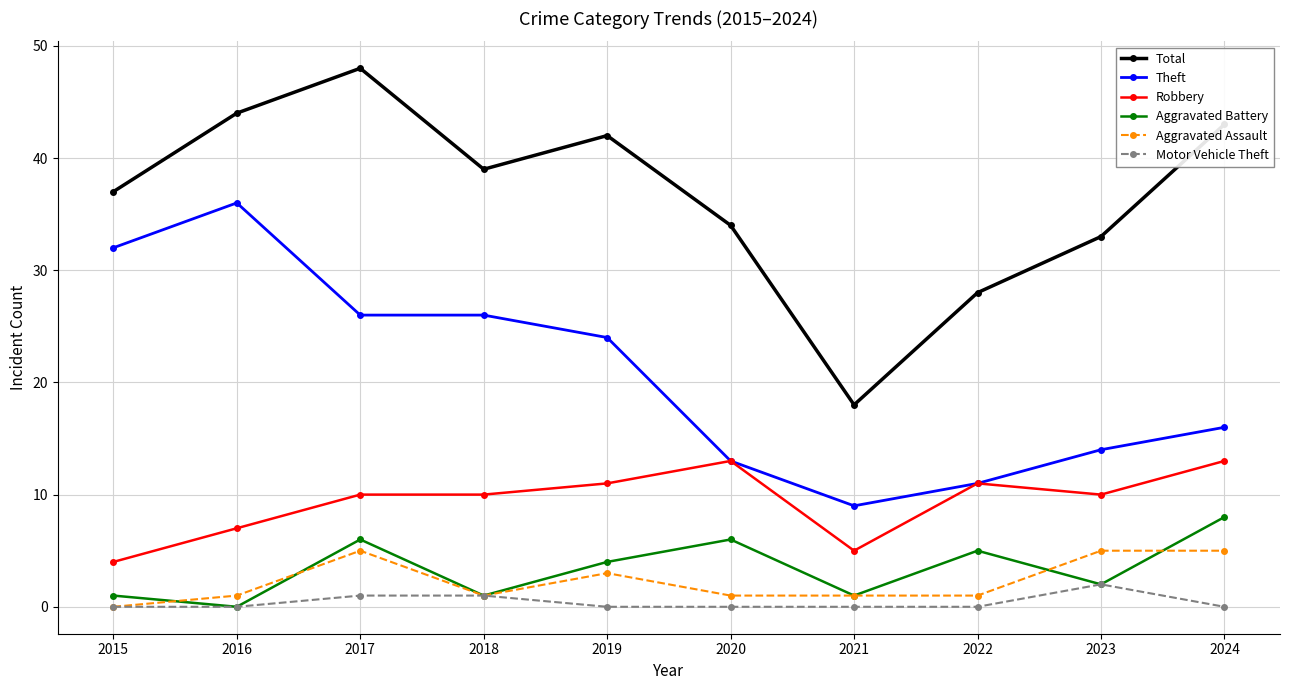

Which category has the highest value in the Aggravated Battery series?

2024